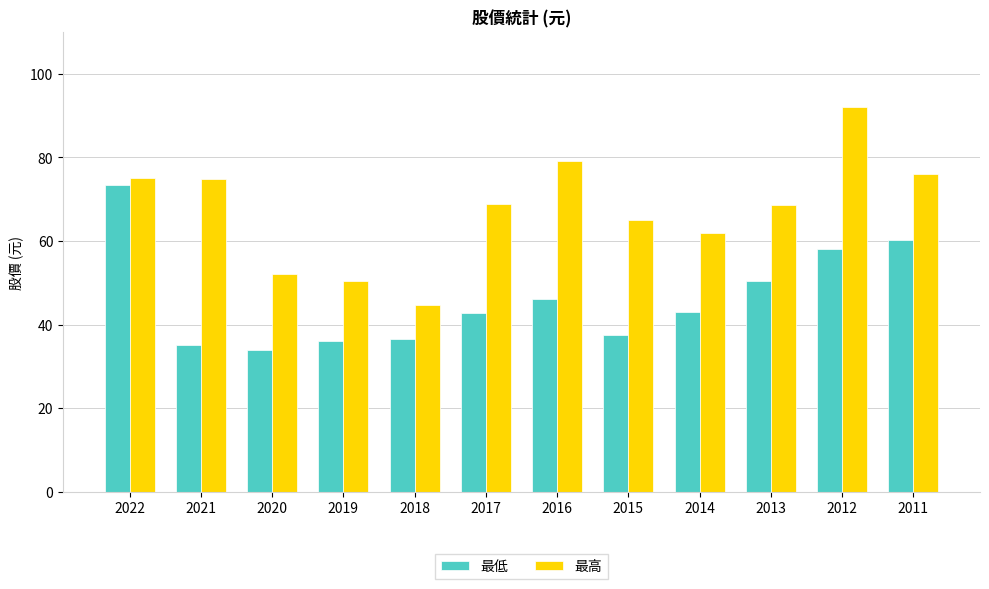

What is the value of the 最低 bar at the 8th from the left?

37.6